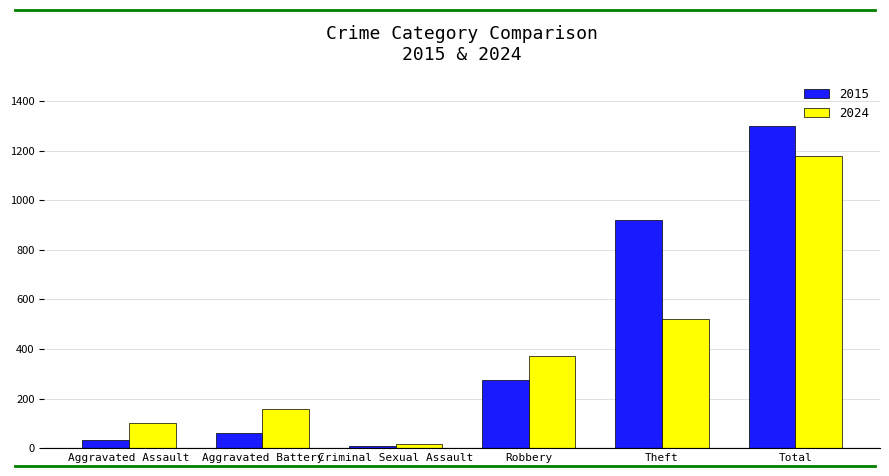

Which series has the widest spread of values?

2015